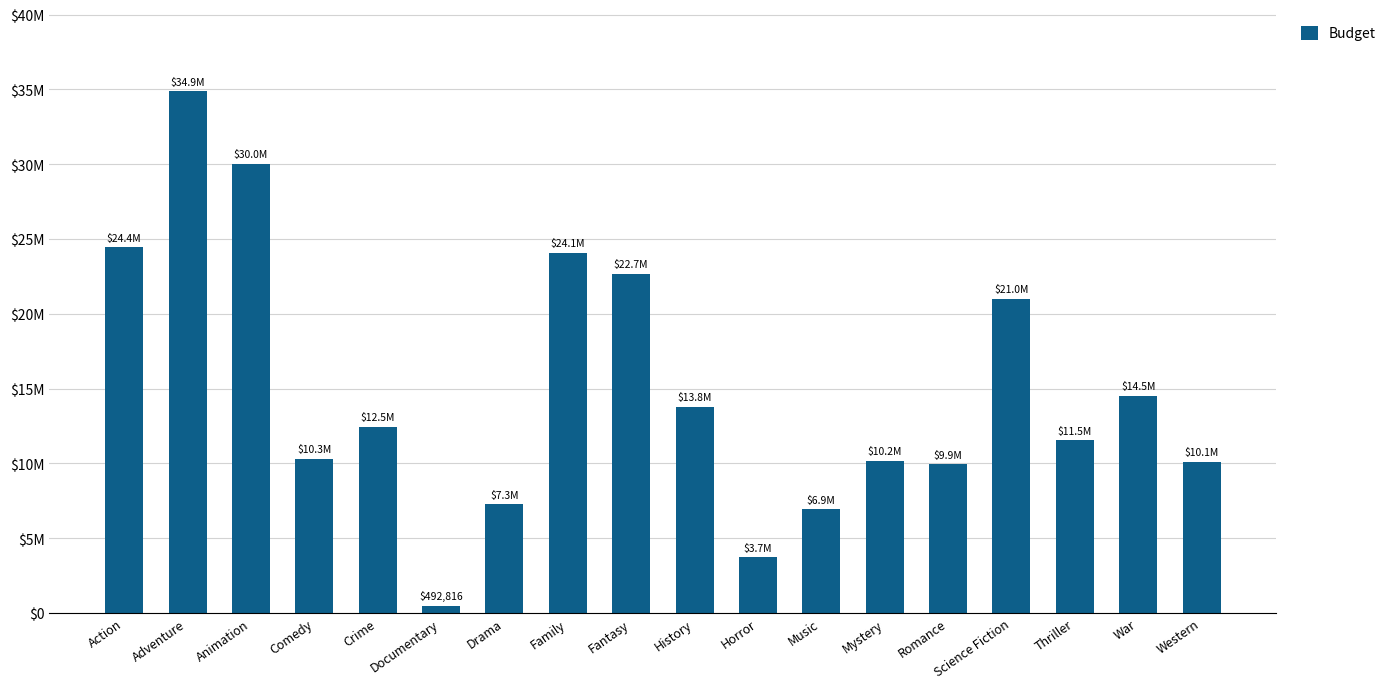

Does the chart contain any negative values?

No